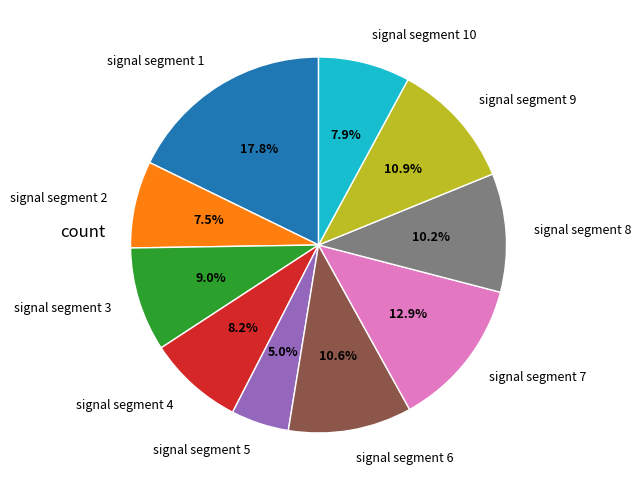

Which slice is the smallest?

signal segment 5